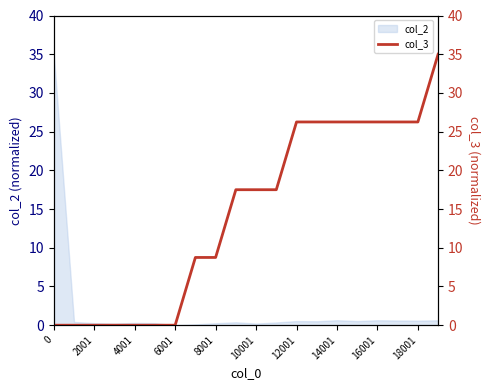

True or false: col_2 has a value of 0.5 at 12001.

True